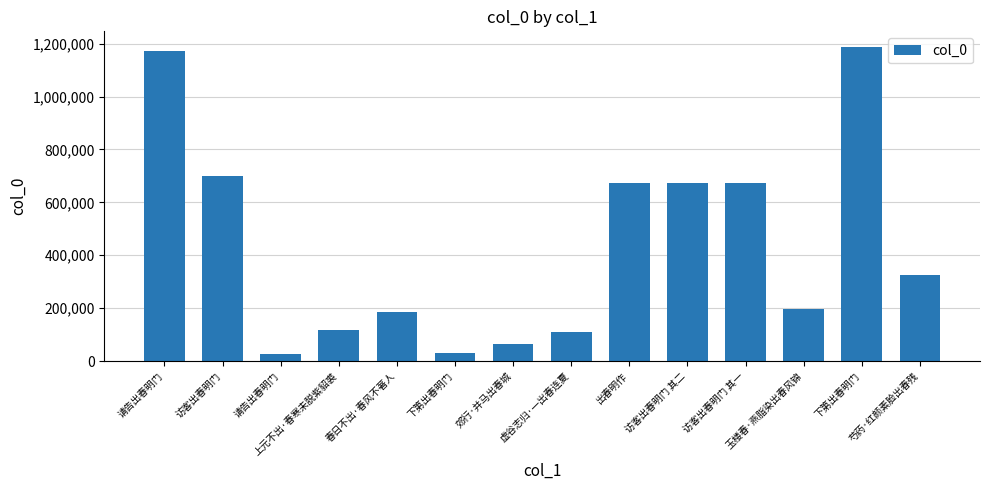

How many categories are shown in the chart?

14